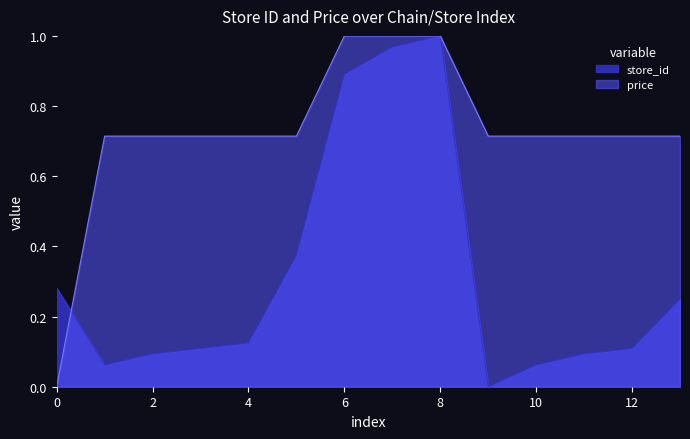

Count the number of data series in this chart.

2